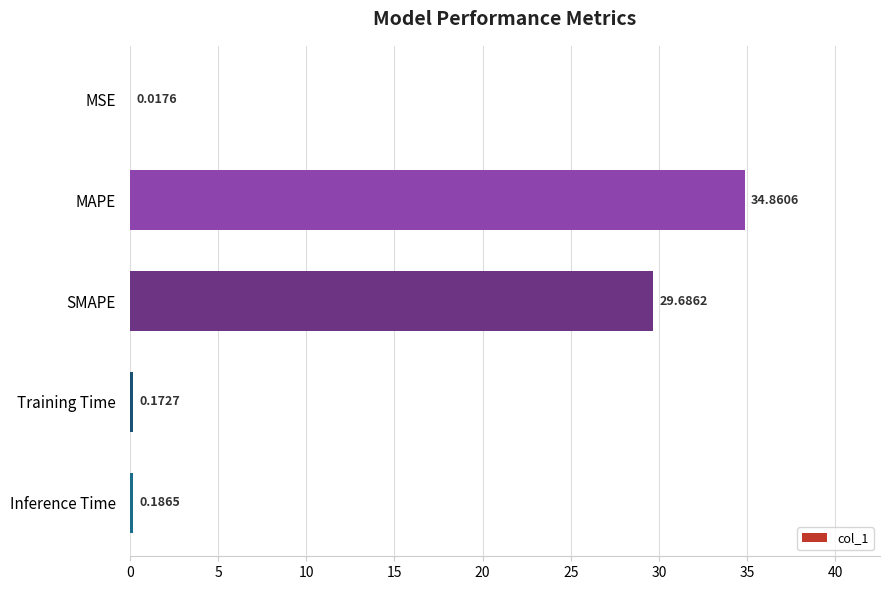

Which has a higher value, MAPE or Training Time?

MAPE